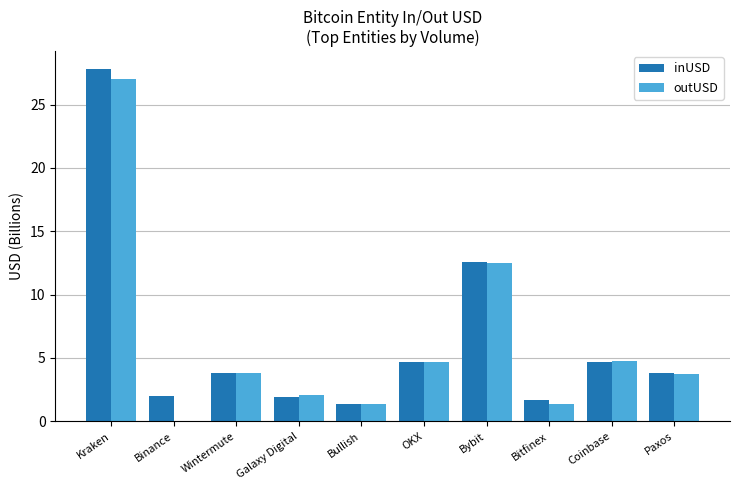

How many values in the inUSD series exceed 3?

6